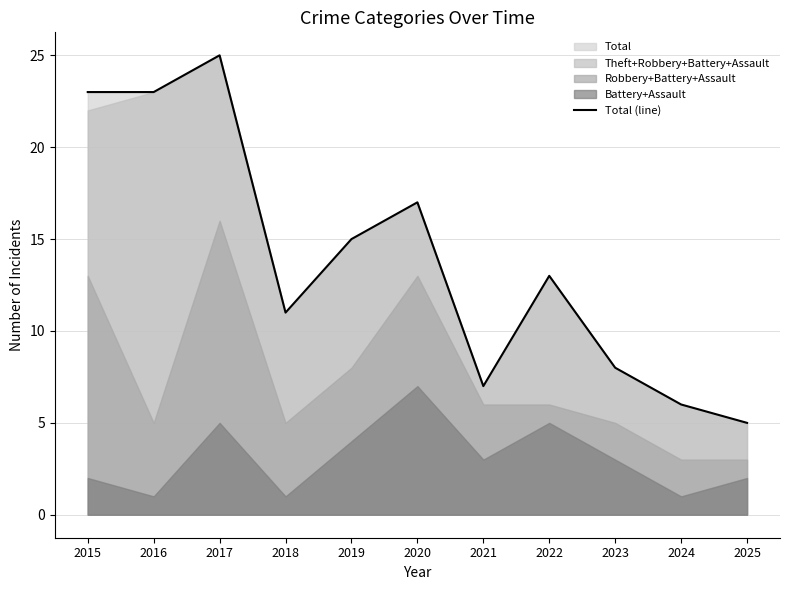

What is the minimum value shown in the chart?

5